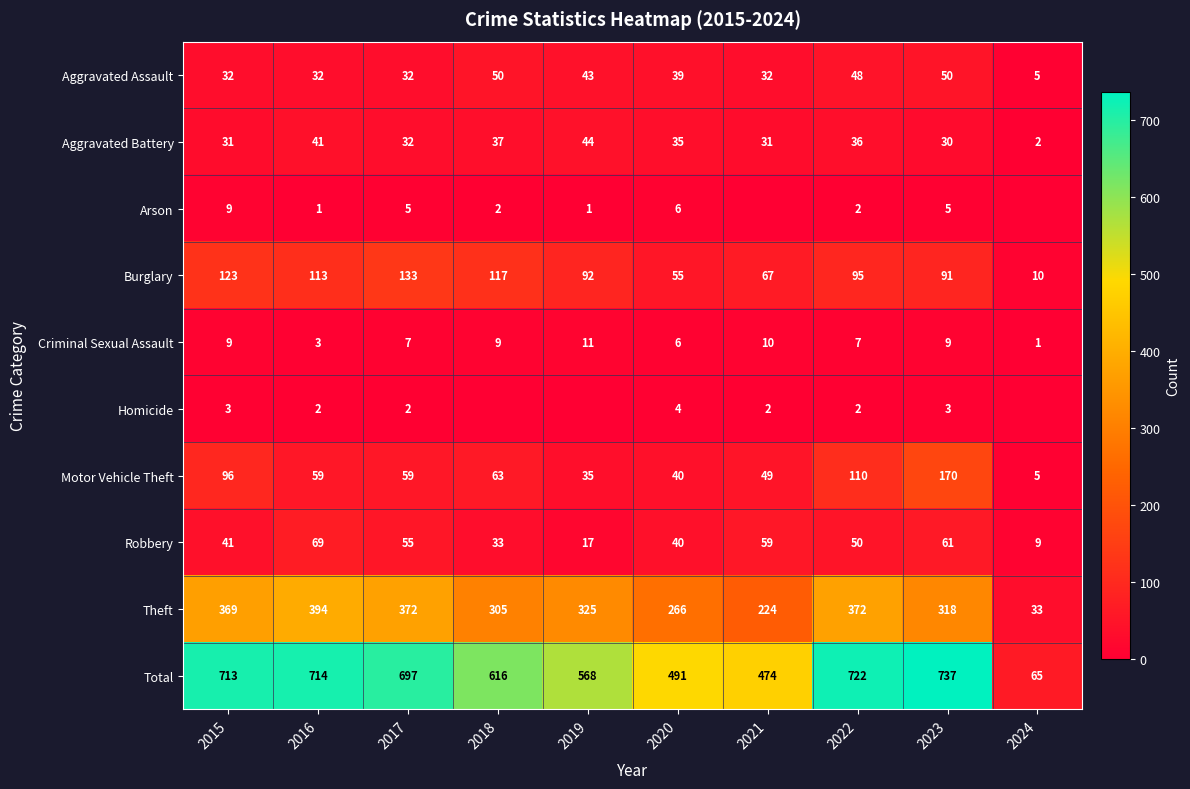

At how many categories does at least one series exceed 671?

5